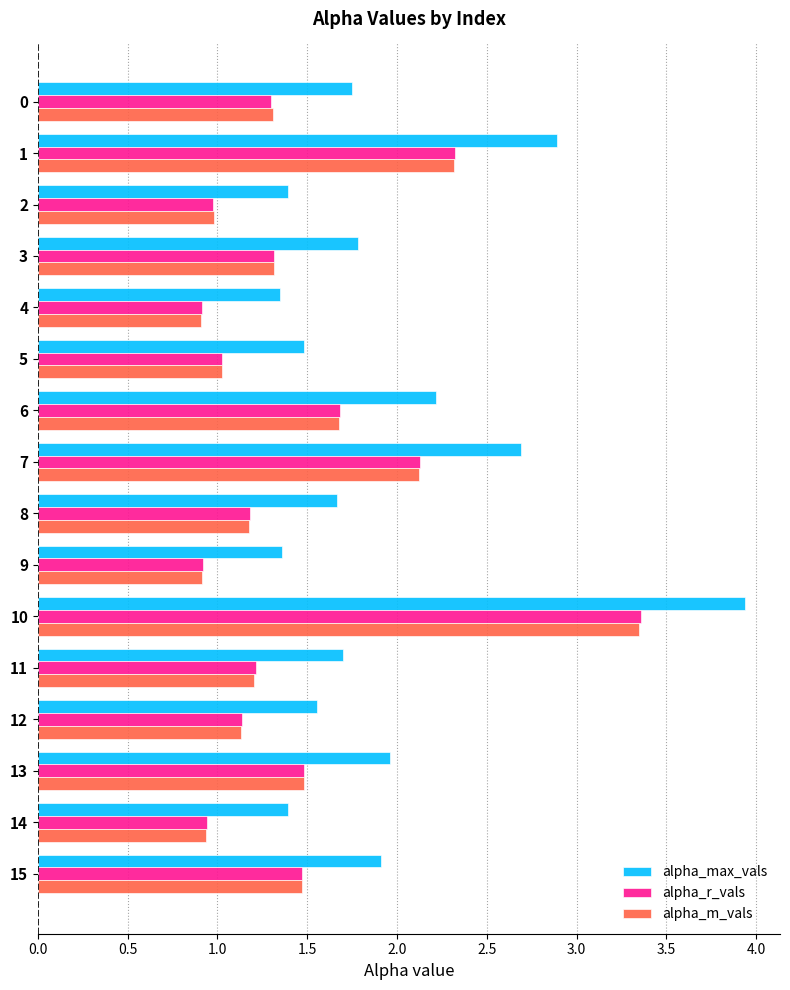

Which series has the widest spread of values?

alpha_max_vals